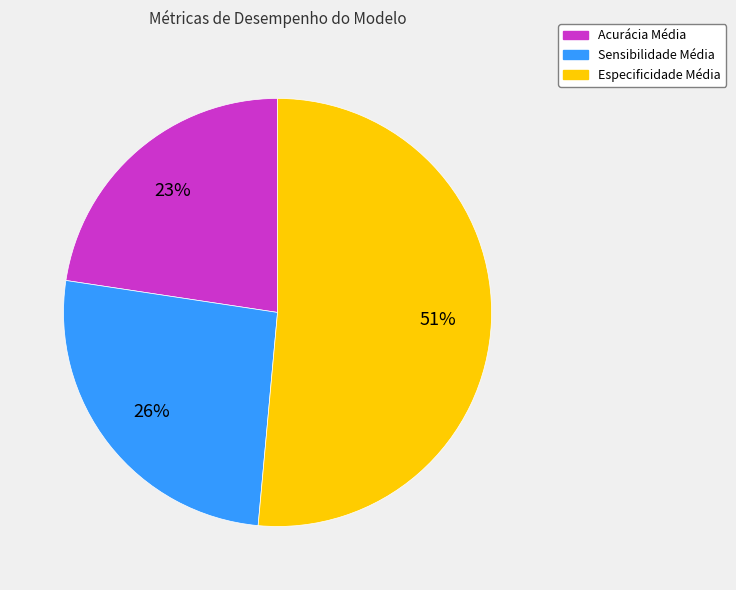

How many slices are in this pie chart?

3